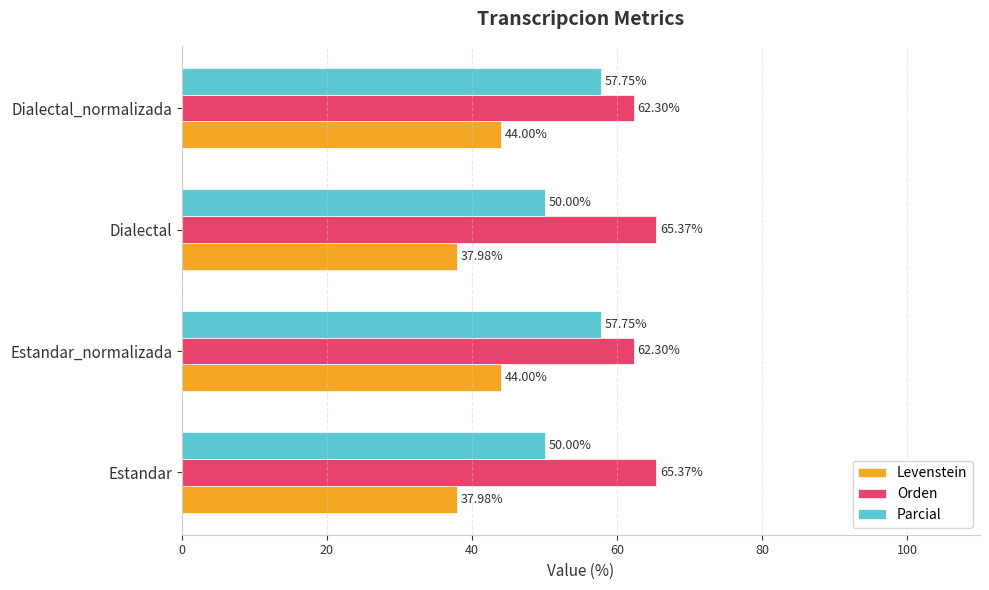

At how many categories does at least one series exceed 46?

4